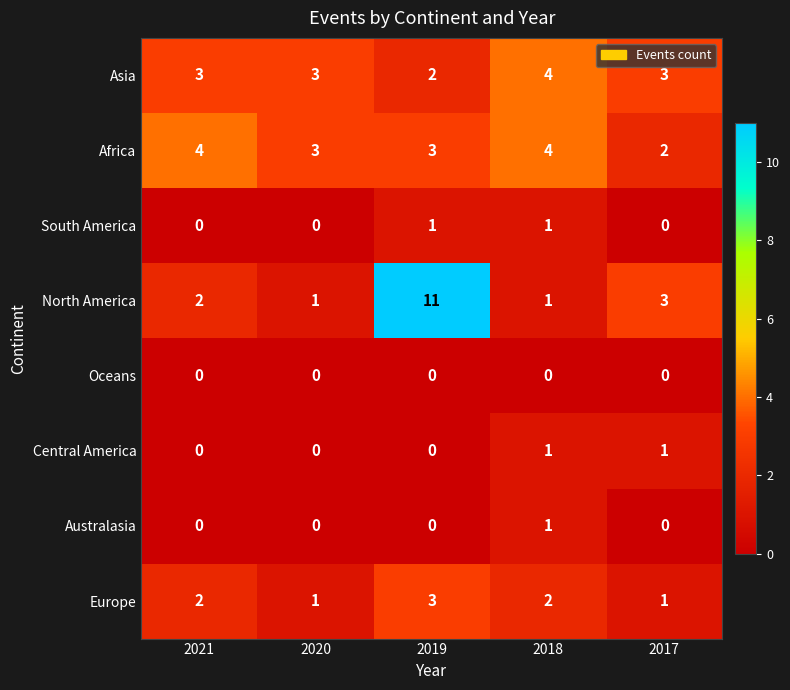

The Africa series shows 2 at 2017. True or false?

True